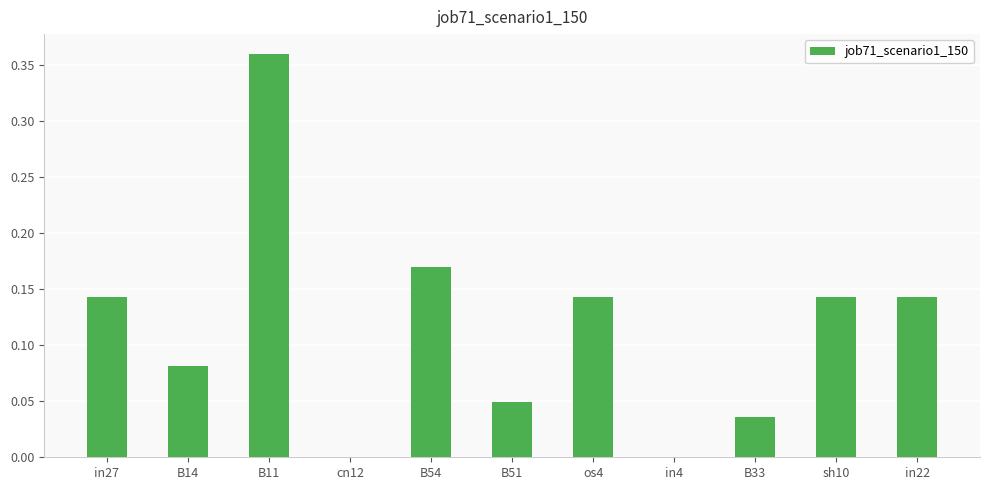

Is it true that the value at in27 is 0.2?

False